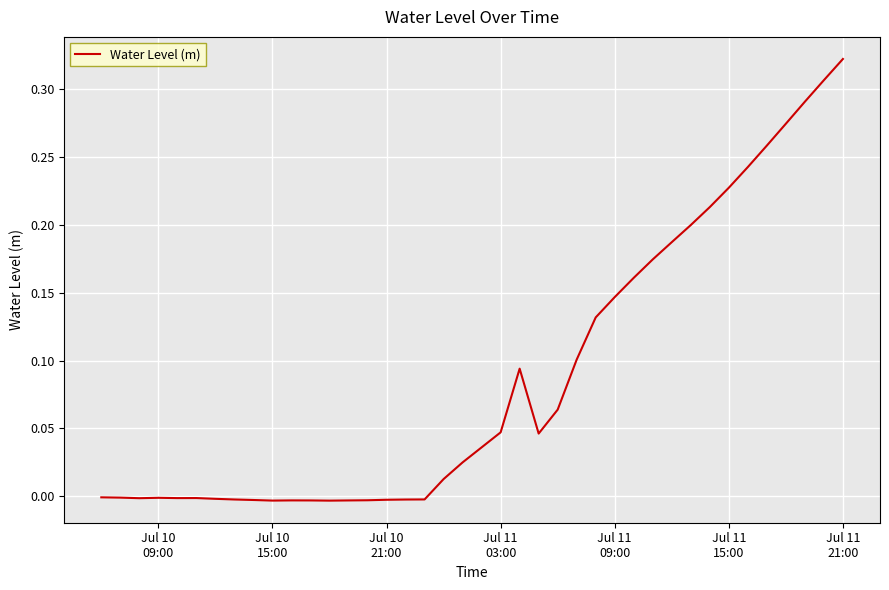

Which label corresponds to the largest value in the chart?

Jul 11
21:00